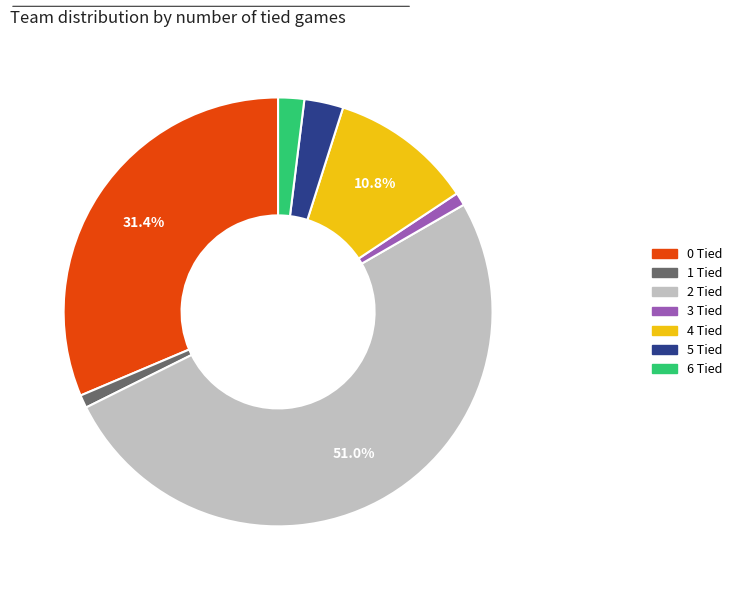

Approximately how many times larger is the value at 0 Tied compared to 4 Tied?

2.9